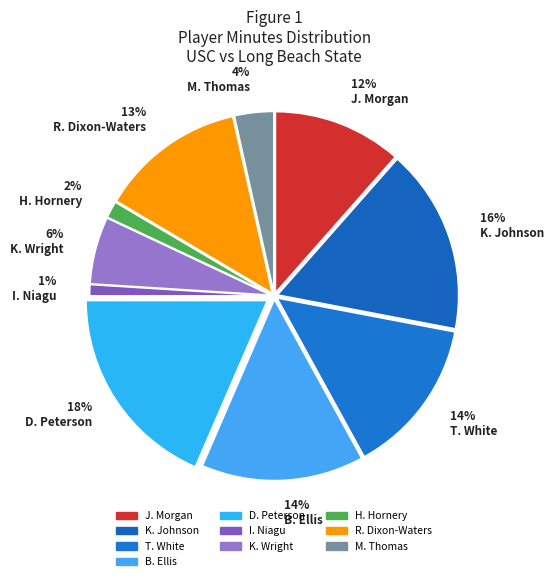

True or false: K. Wright accounts for 1% of the total.

False